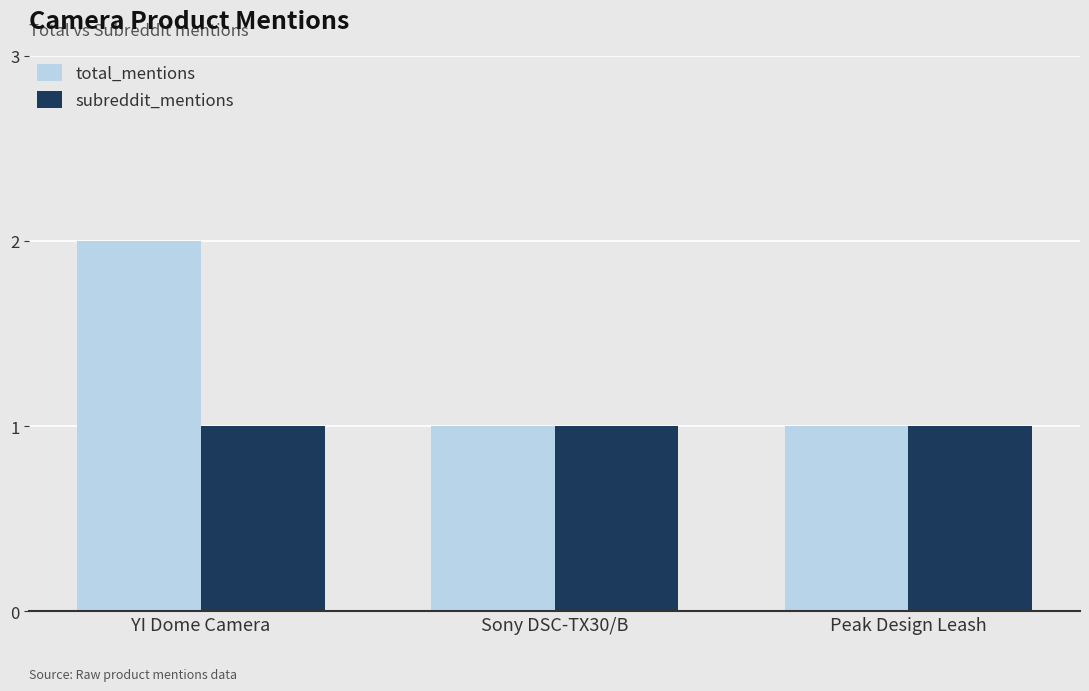

At which category is the sum across all series the highest?

YI Dome Camera